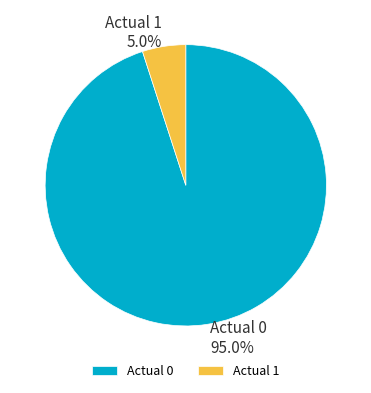

Rank the categories by value from lowest to highest.

Actual 1, Actual 0